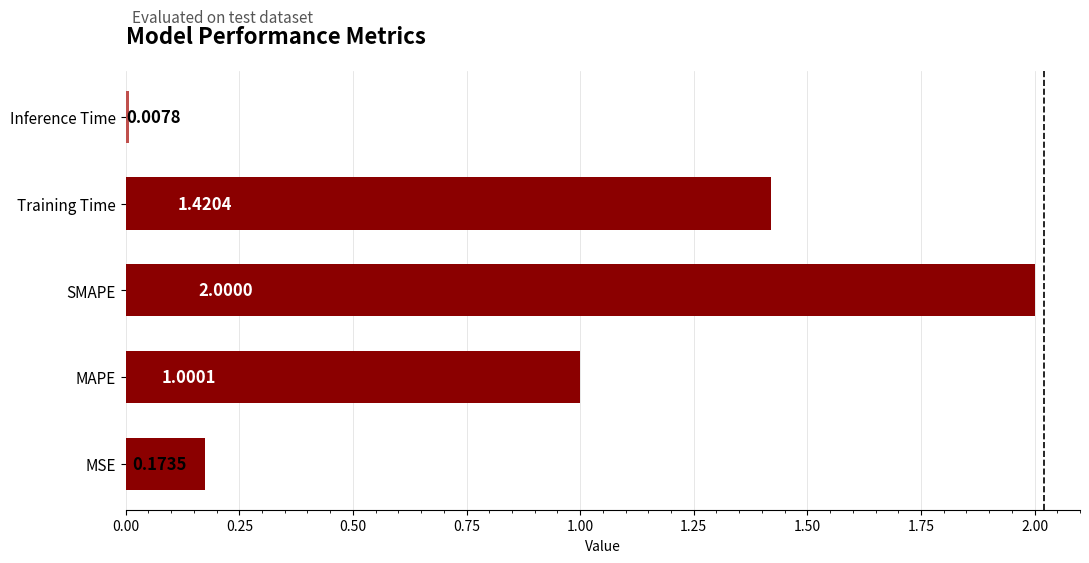

Rank the categories by value from lowest to highest.

Inference Time, MSE, MAPE, Training Time, SMAPE